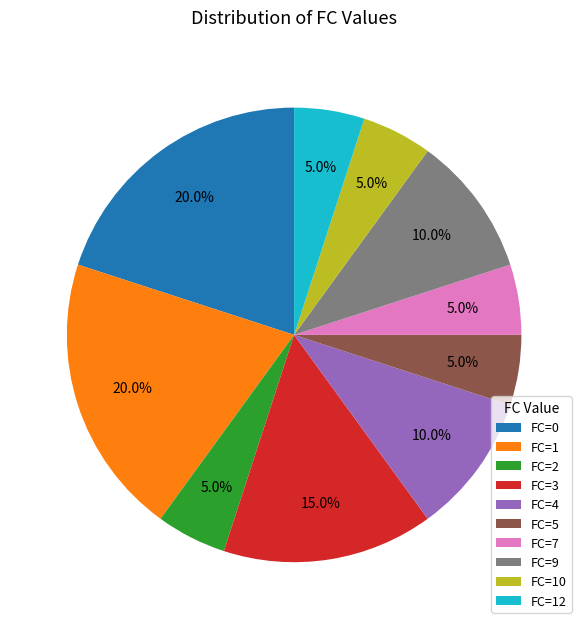

To the nearest percent, what percentage of the pie is FC=0?

20%